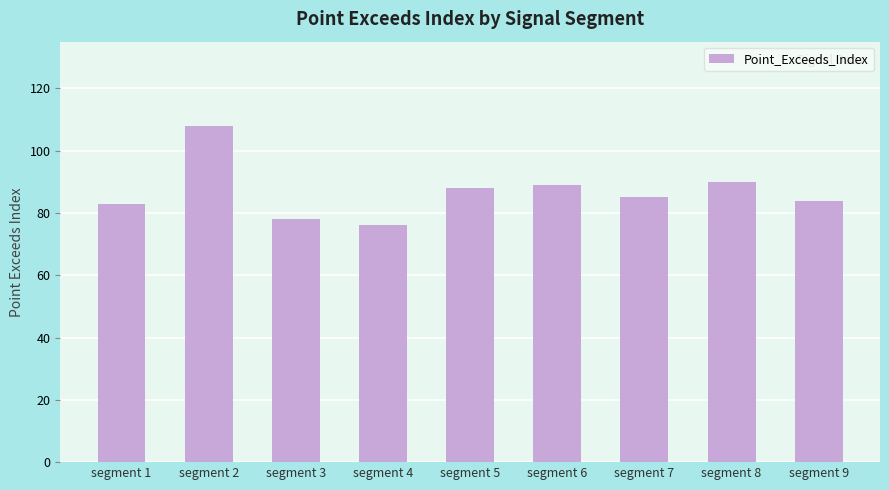

What value does the data have at segment 5, to the nearest 10?

90